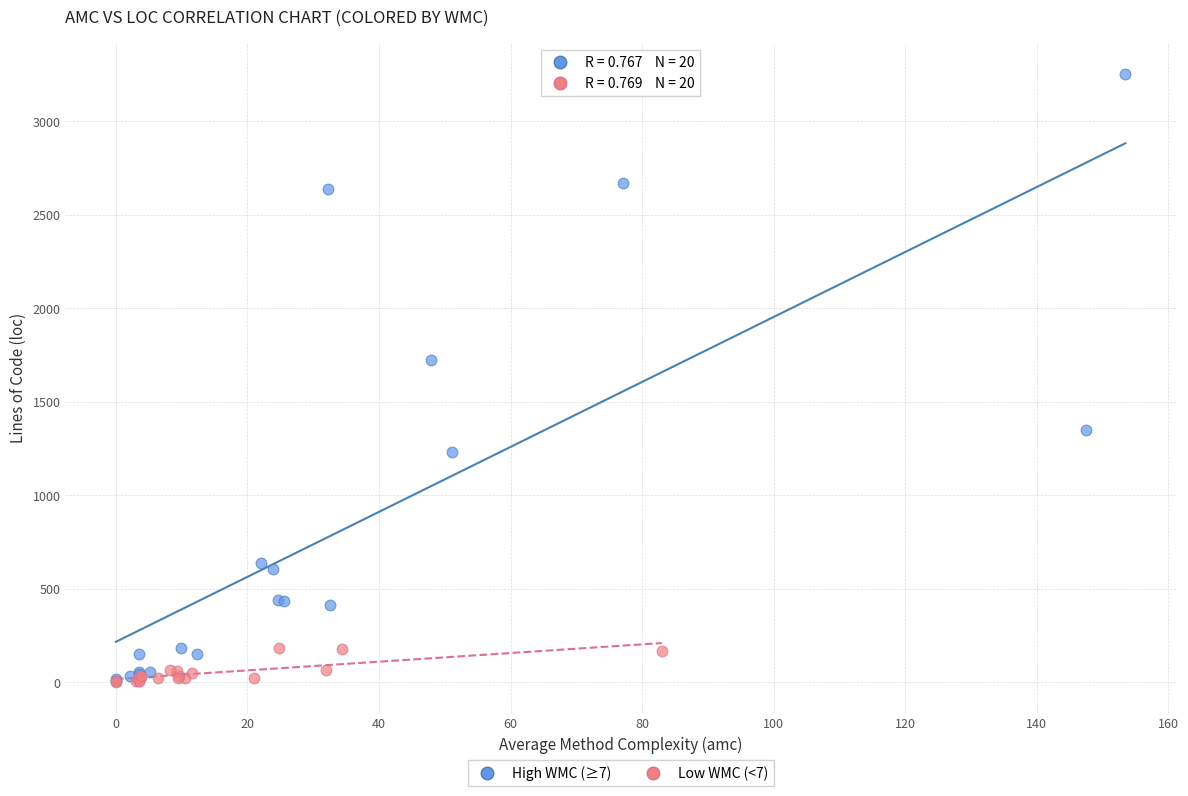

Which series has the largest Y range (max minus min)?

High WMC (≥7)